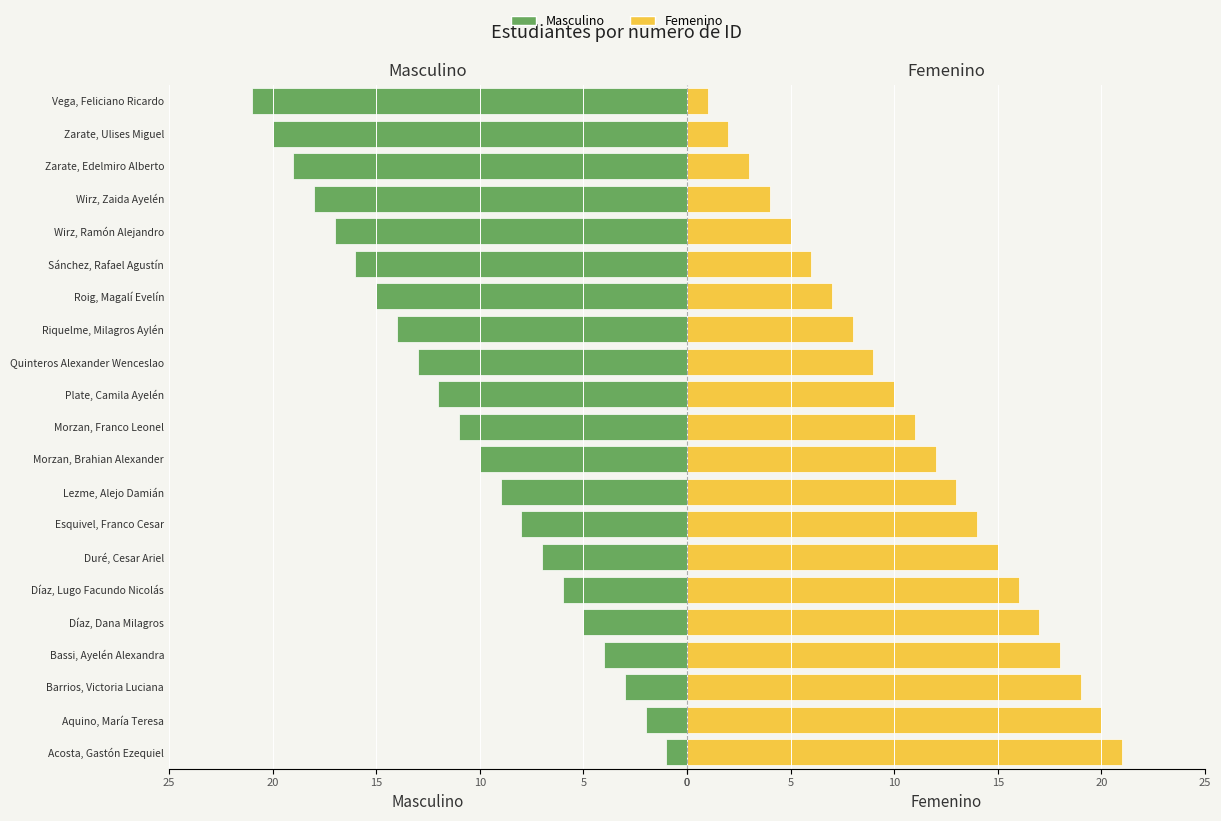

What are all the series names shown in the legend?

Masculino, Femenino